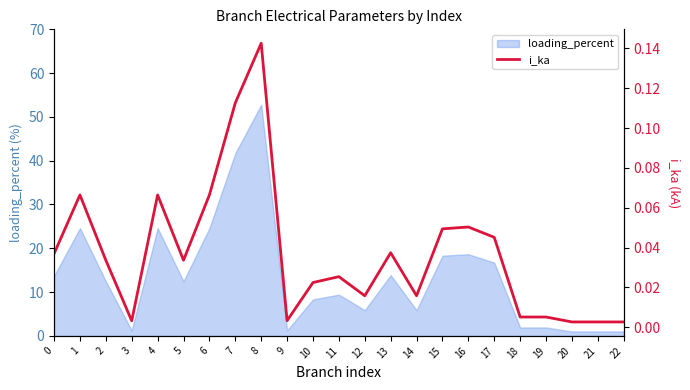

What is the sum of all values?

0.8